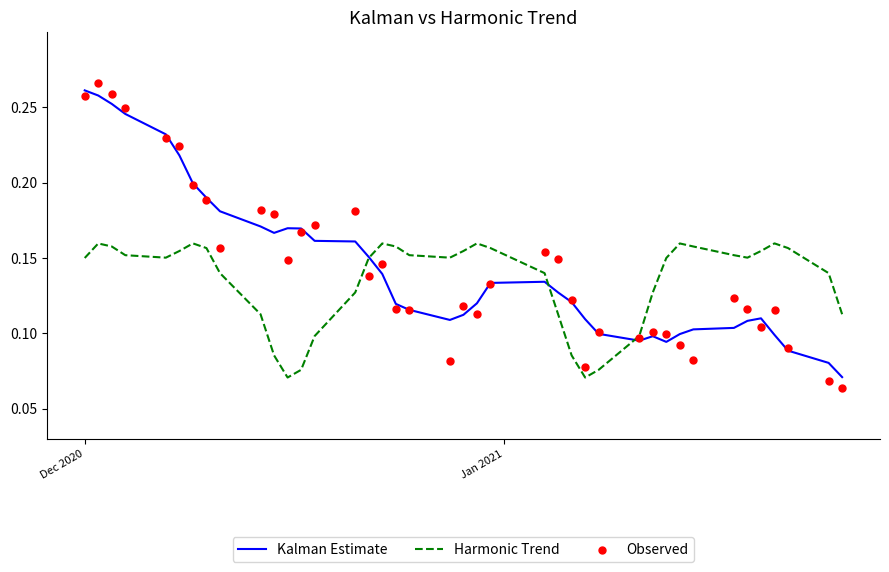

At how many categories does at least one series exceed 0?

40